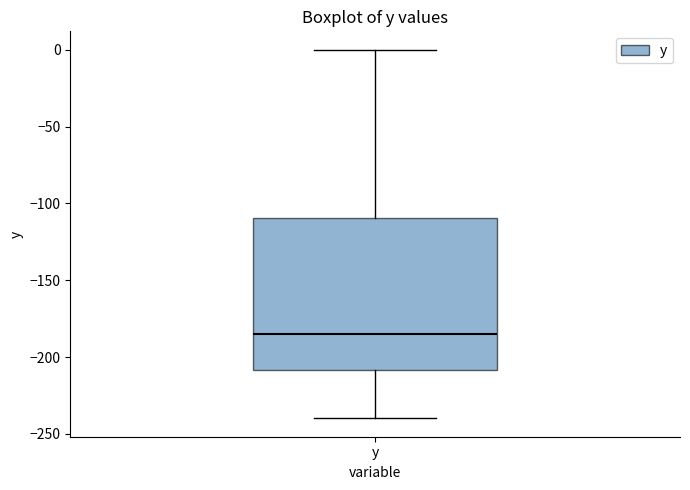

Read this box plot against the y-axis: the position of the median line, the range covered by the box, and the ends of both whiskers. The values are not printed on the chart, so give them approximately, as read against the axis.

median -185, box -210 to -110, whiskers -240 to 0